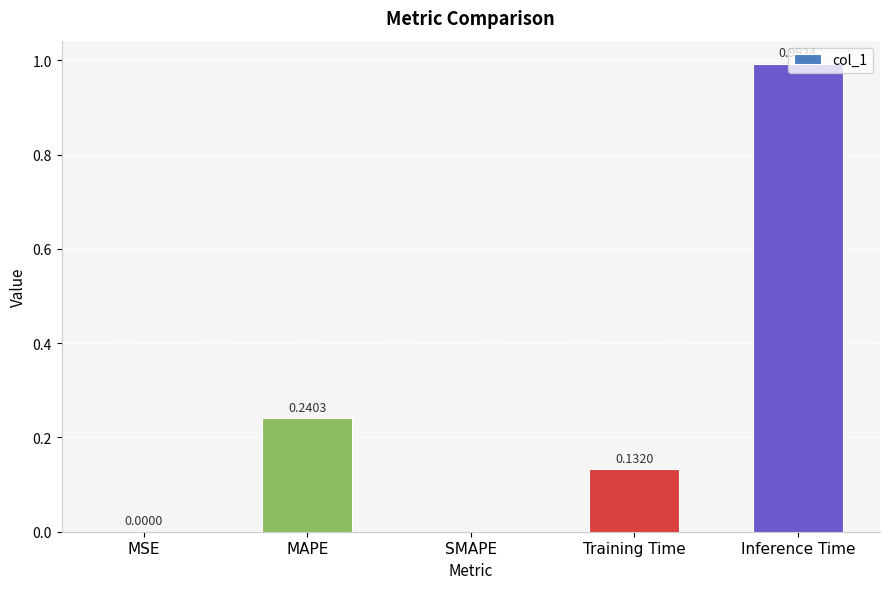

What is the sum of all values?

1.4